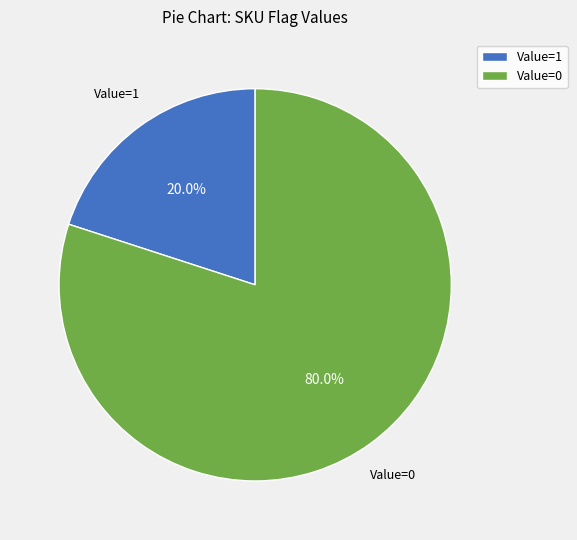

Rank the categories by value from highest to lowest.

Value=0, Value=1